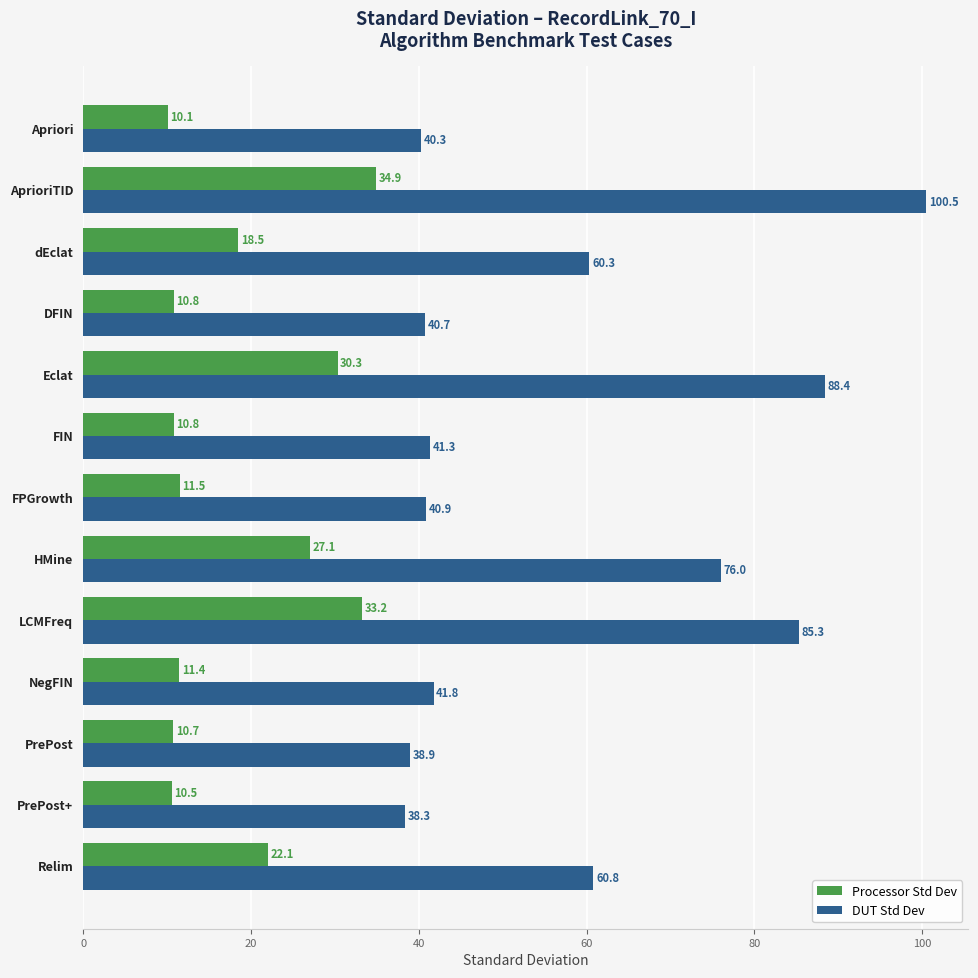

What is the approximate value of Processor Std Dev at PrePost?

10.7